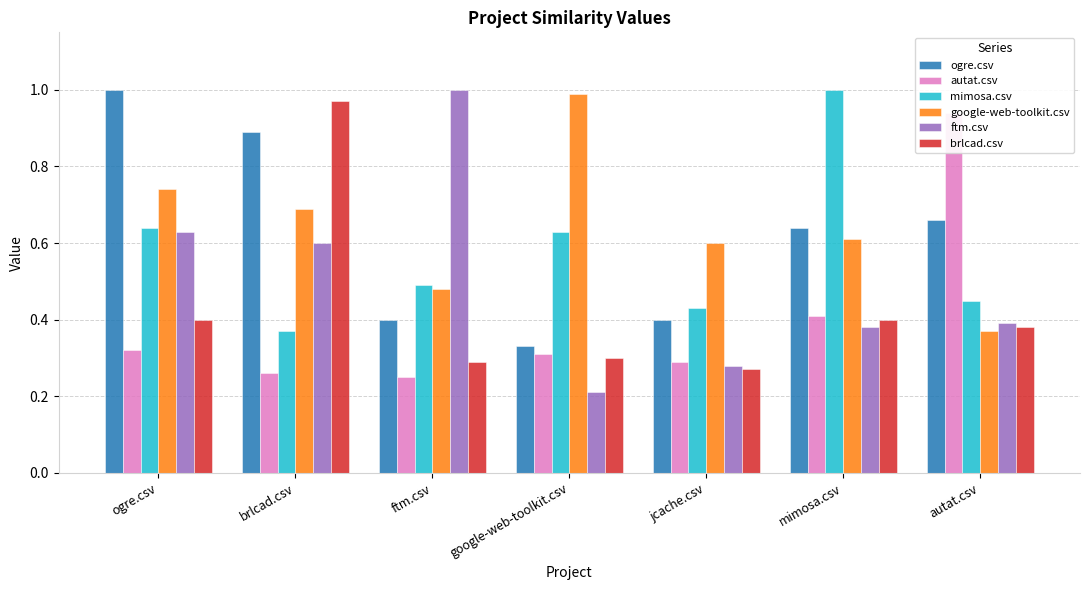

At which category does the chart reach its peak across all series?

ogre.csv